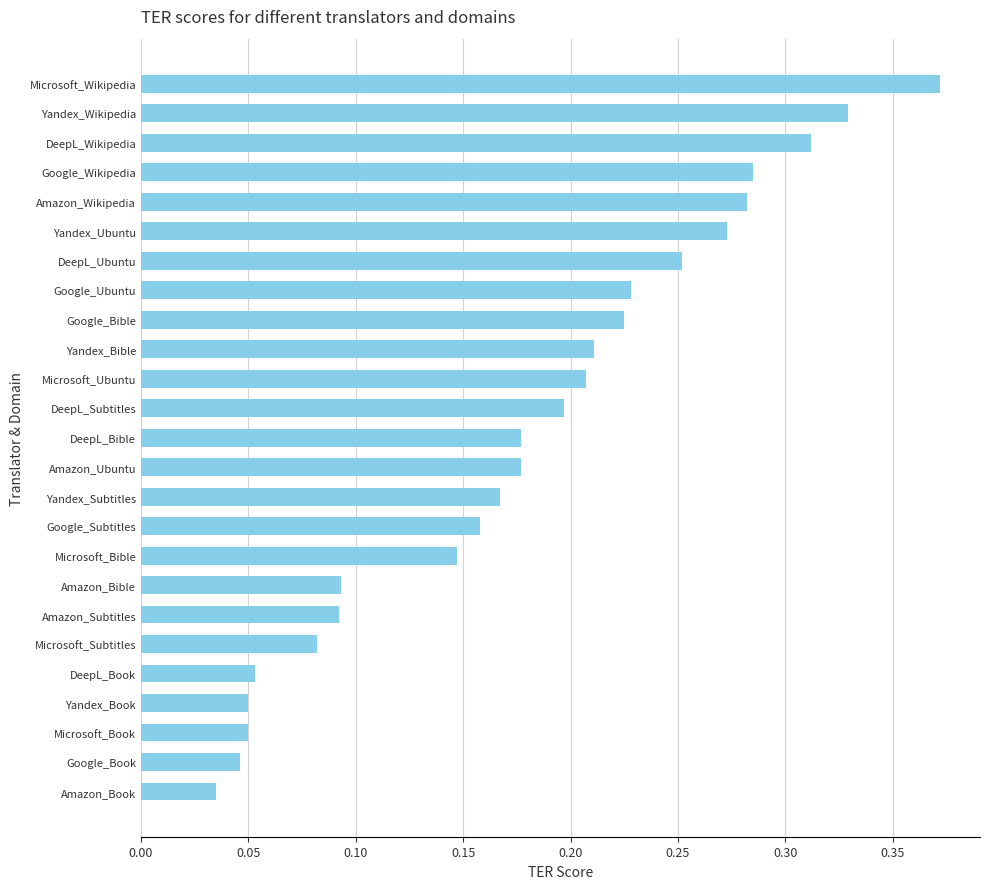

What is the sum of all values?

4.5